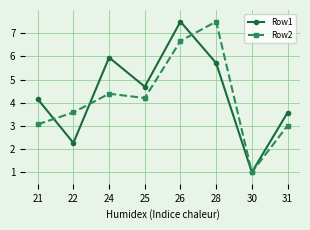

Rank the series by their average value, from lowest to highest.

Row2, Row1